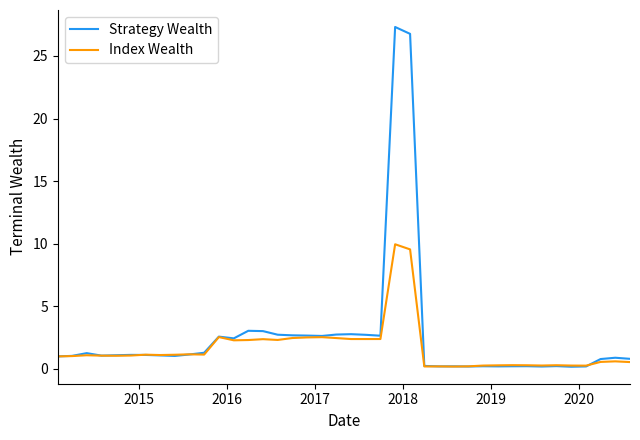

Which series has the widest spread of values?

Strategy Wealth